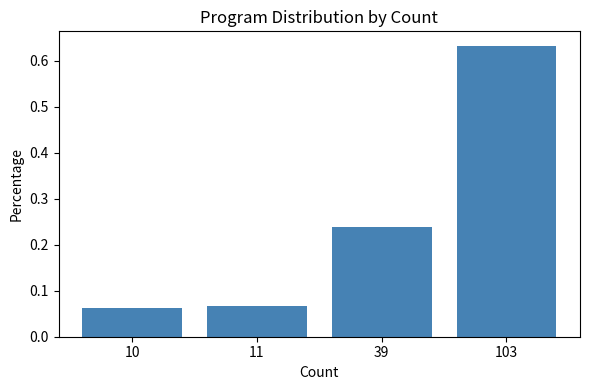

At which category does the chart reach its peak across all series?

103